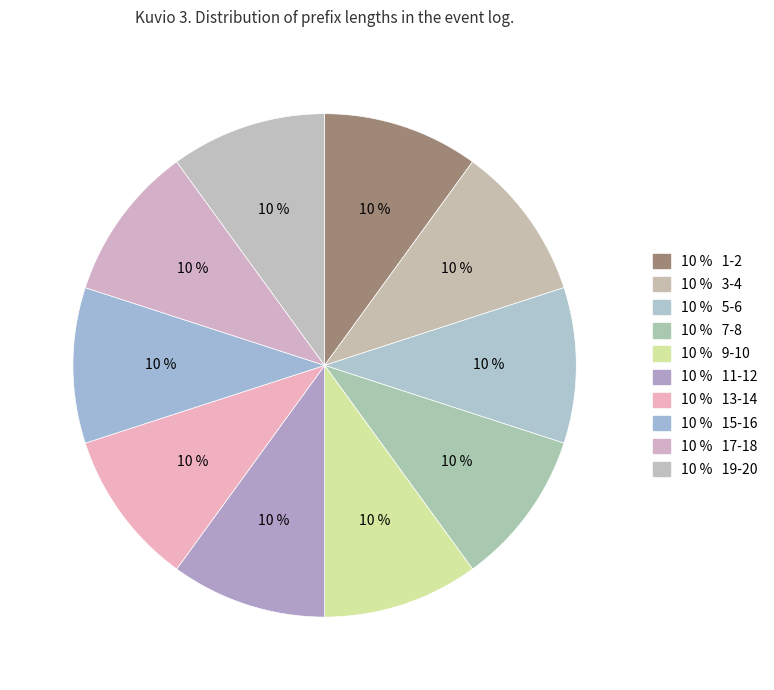

How many slices are in this pie chart?

10